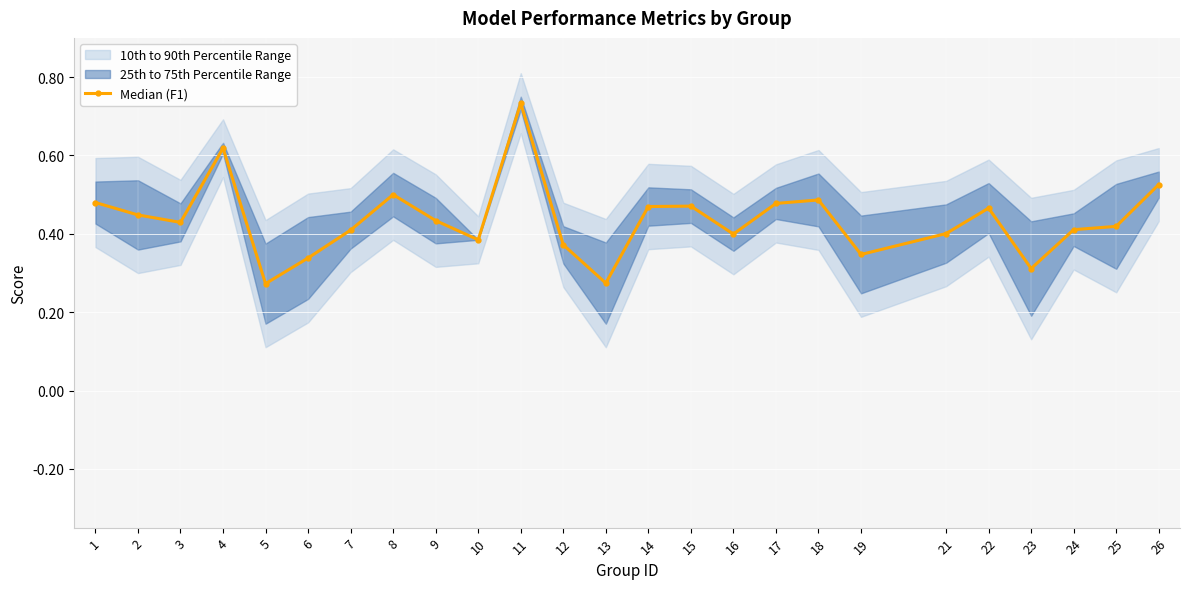

How many values are between 0 and 1?

25